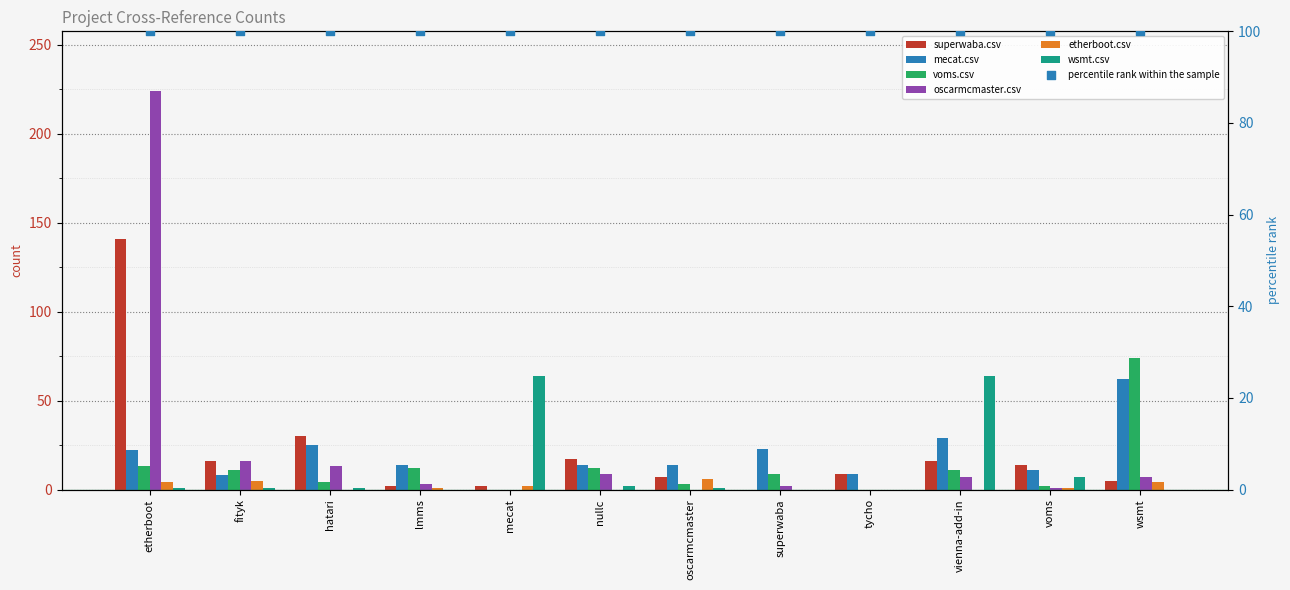

At how many categories does at least one series exceed 139?

1